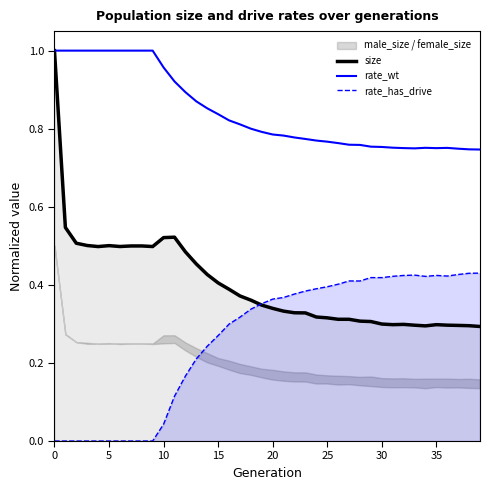

The value of rate_has_drive at 25 is 0.4. True or false?

True